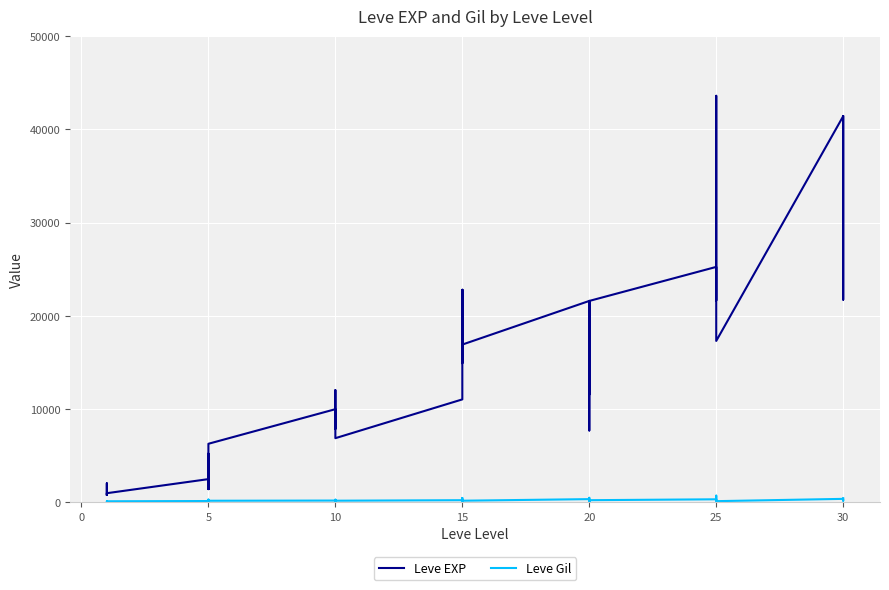

How many lines are shown in the chart?

2